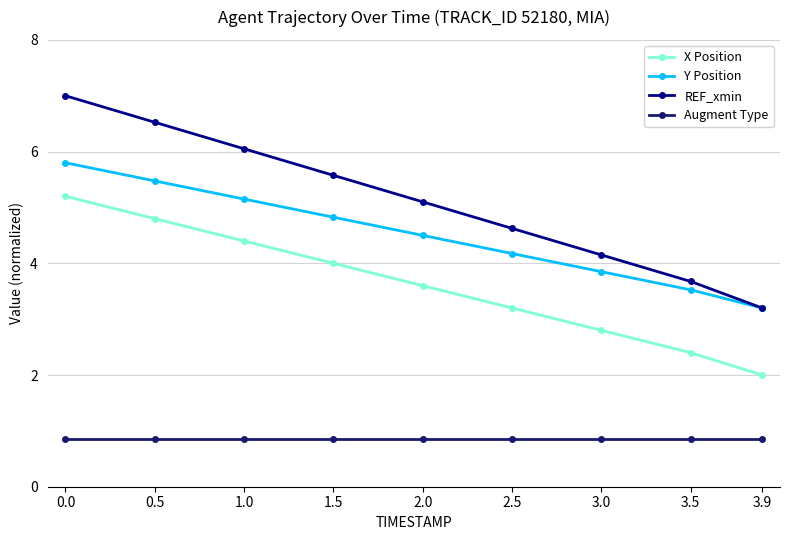

True or false: X Position and Y Position intersect in this chart.

False